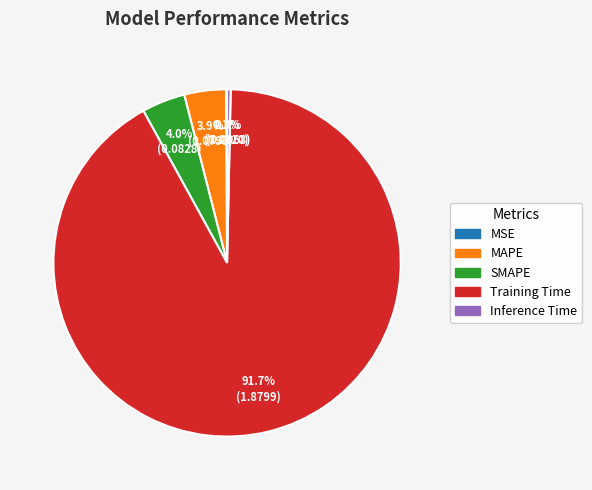

To the nearest percent, what is the difference between the SMAPE and Inference Time slice percentages?

4%